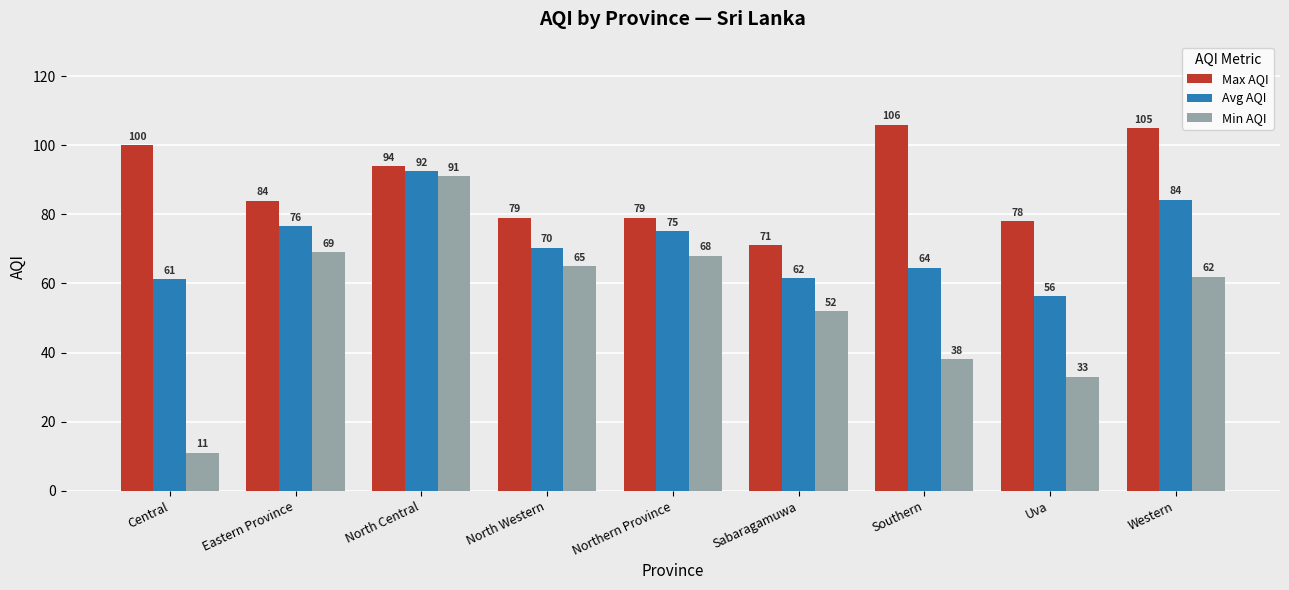

Which series has the largest total across all categories?

Max AQI